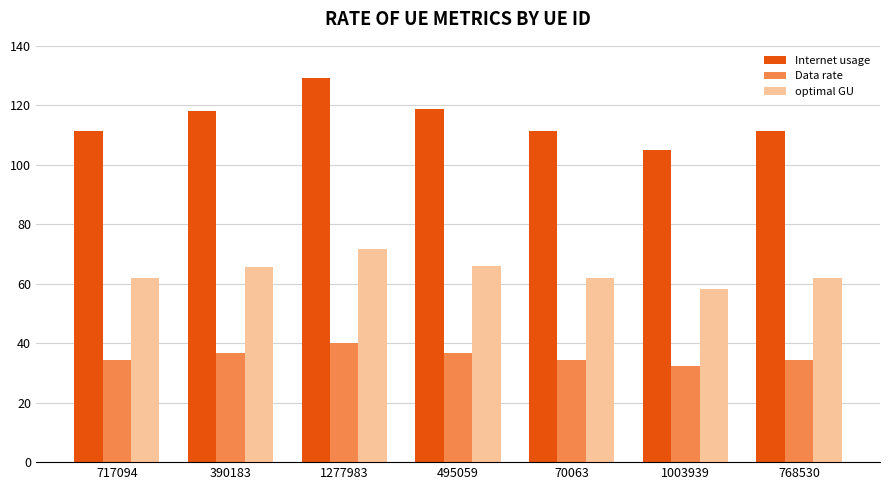

At 1277983, list the series in order from largest to smallest.

Internet usage, optimal GU, Data rate